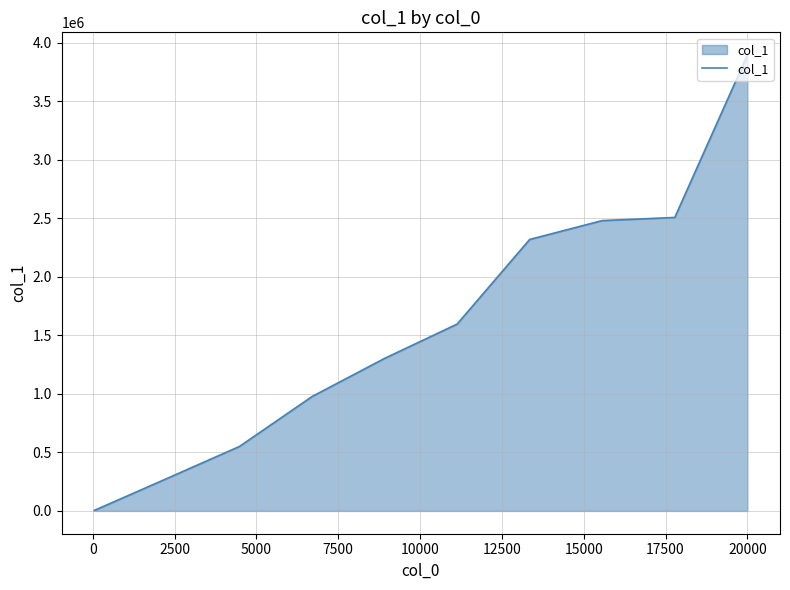

What is the greatest value displayed?

3894410